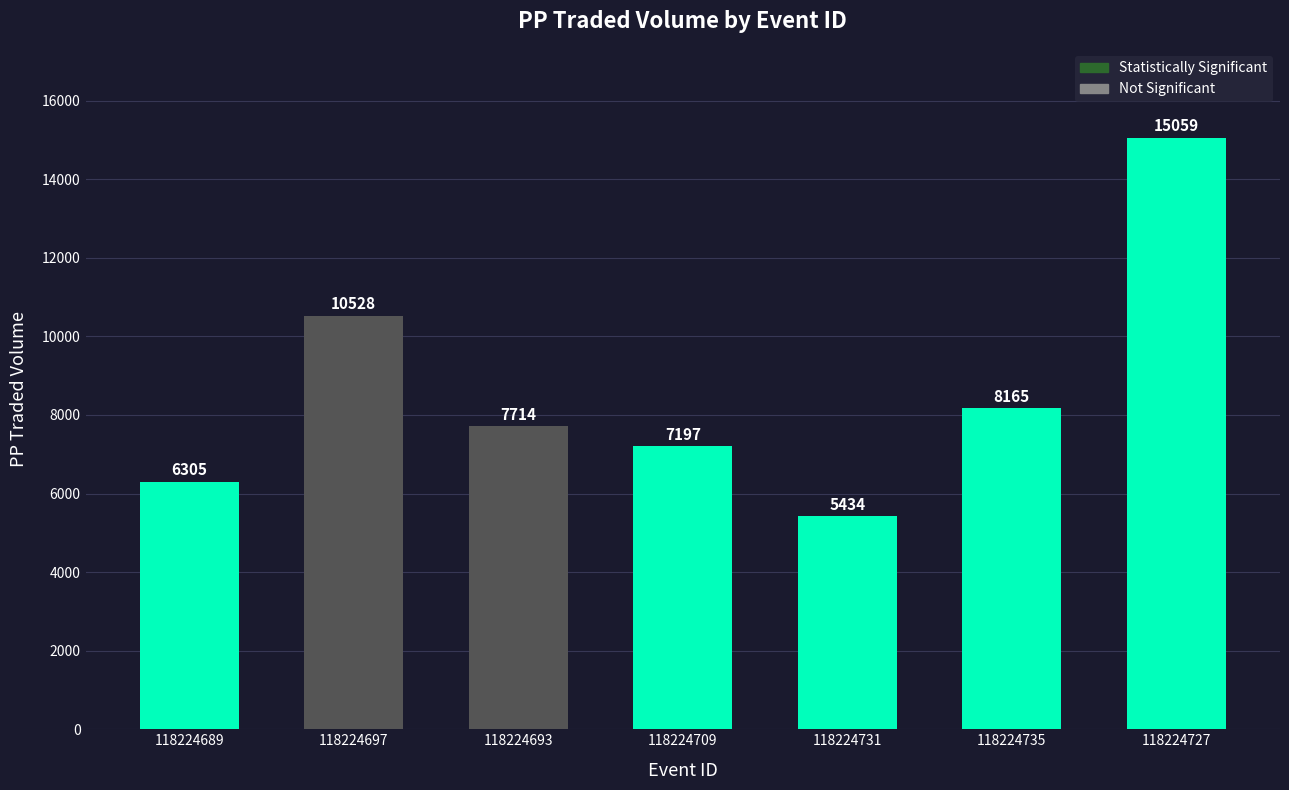

Between 118224697 and 118224727, which series saw the biggest shift?

PPTRADEDVOL